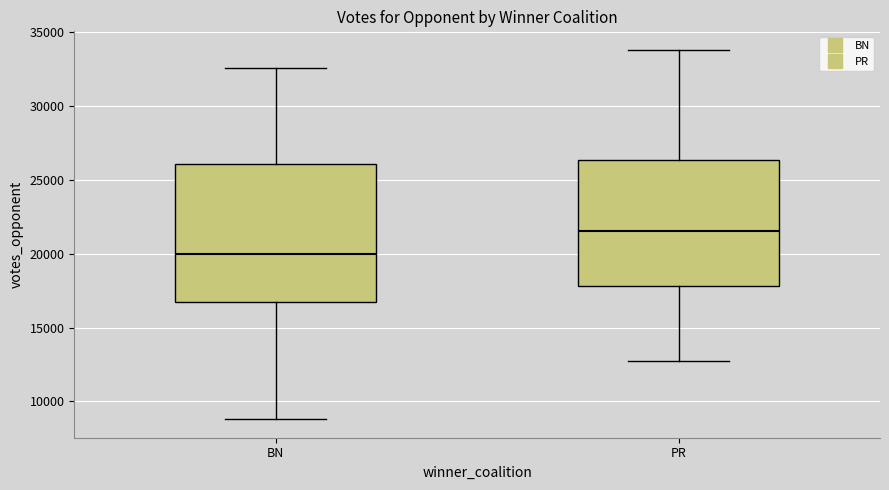

Comparing the boxes themselves (not the whiskers), which one is the tallest?

BN